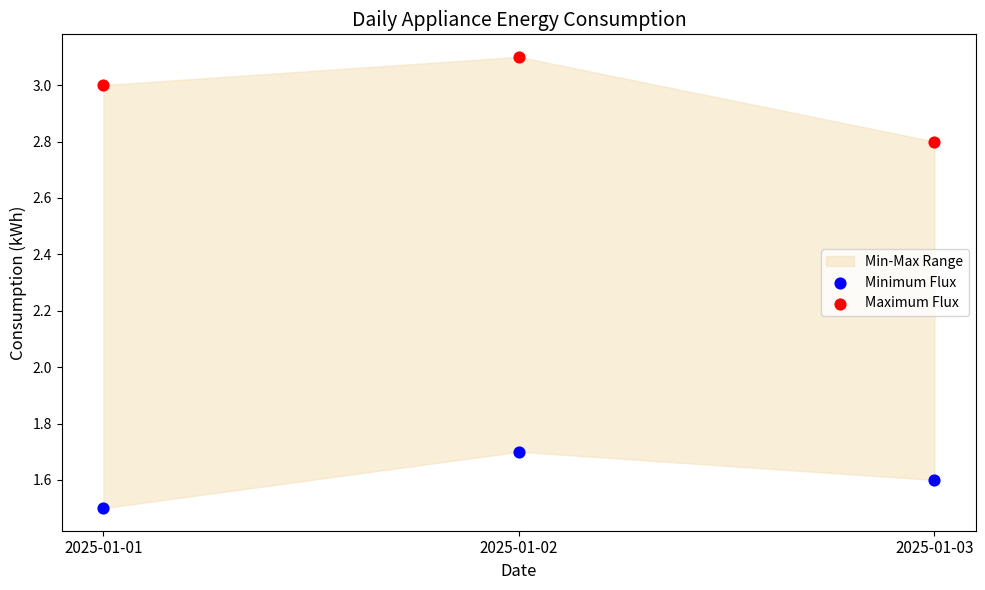

Which series contains the lowest Y value?

Minimum Flux